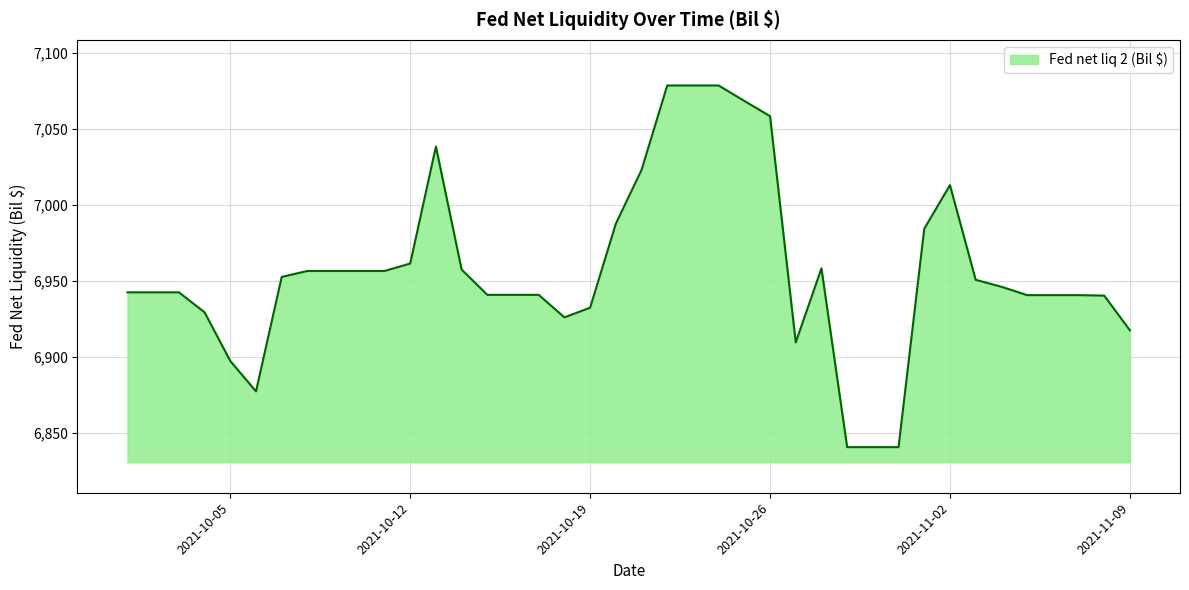

What is the maximum value shown in the chart?

7078.5